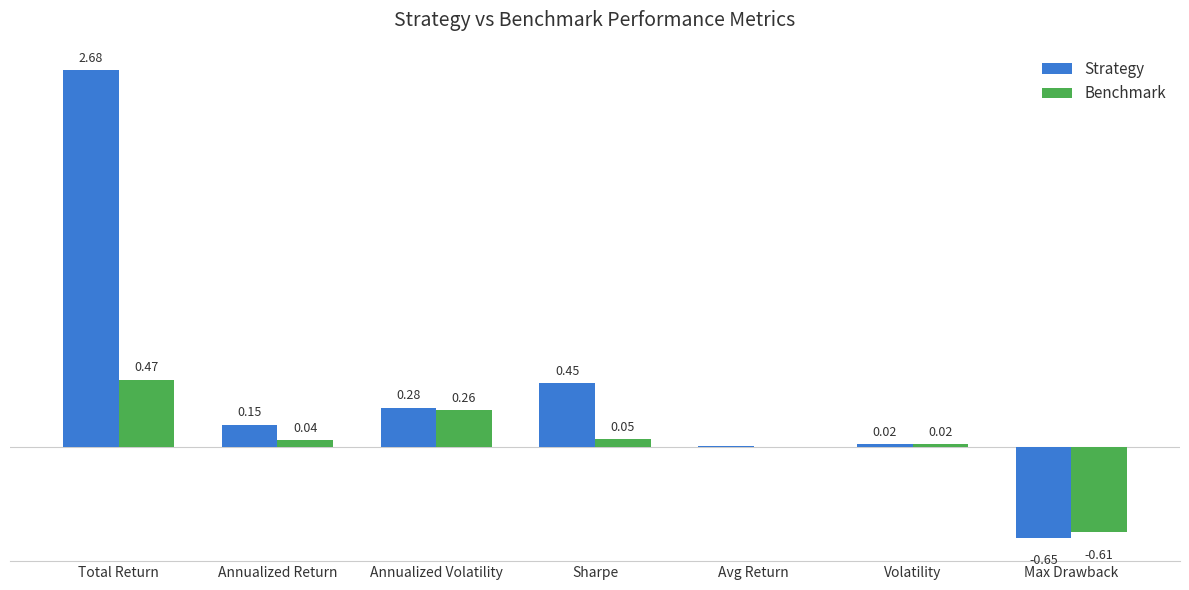

Which series changed the most between Annualized Return and Sharpe?

Strategy